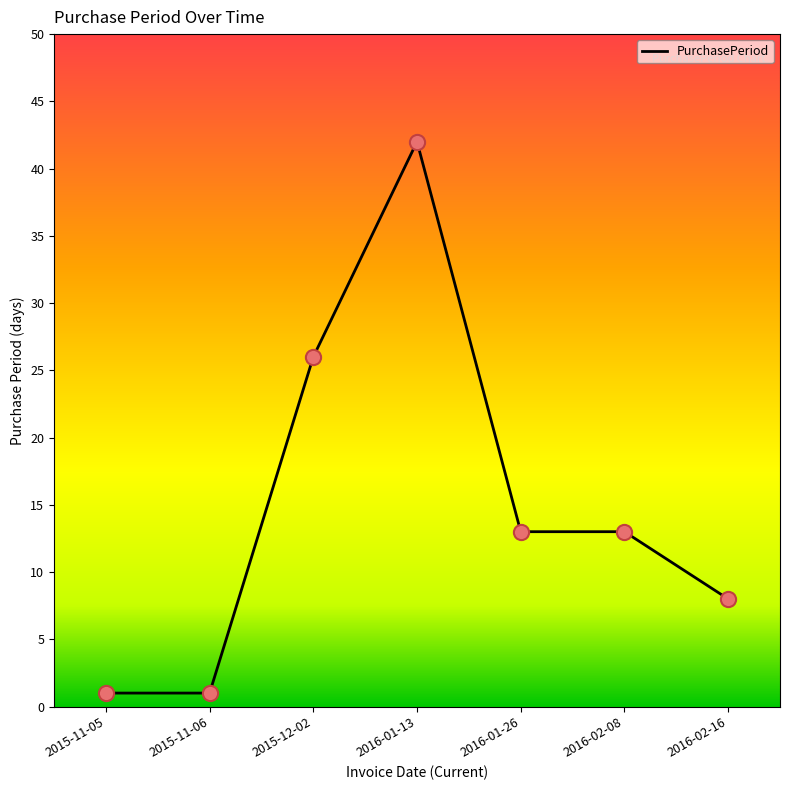

What is the change in value from 2016-01-26 to 2016-02-16?

-5